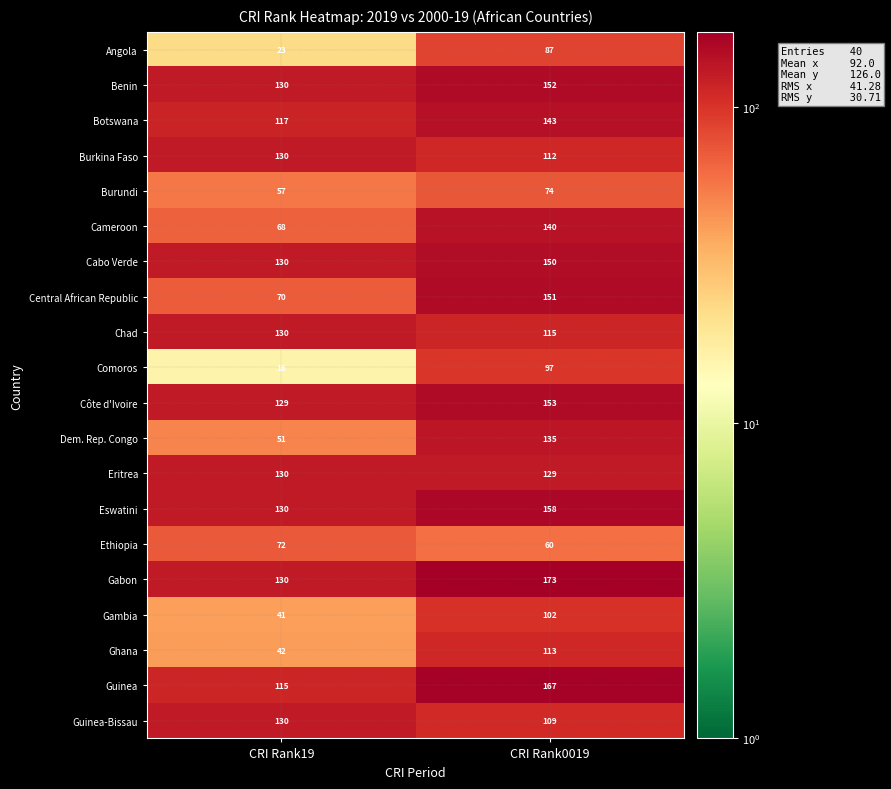

What is the spread (max minus min) of values at CRI Rank19?

114